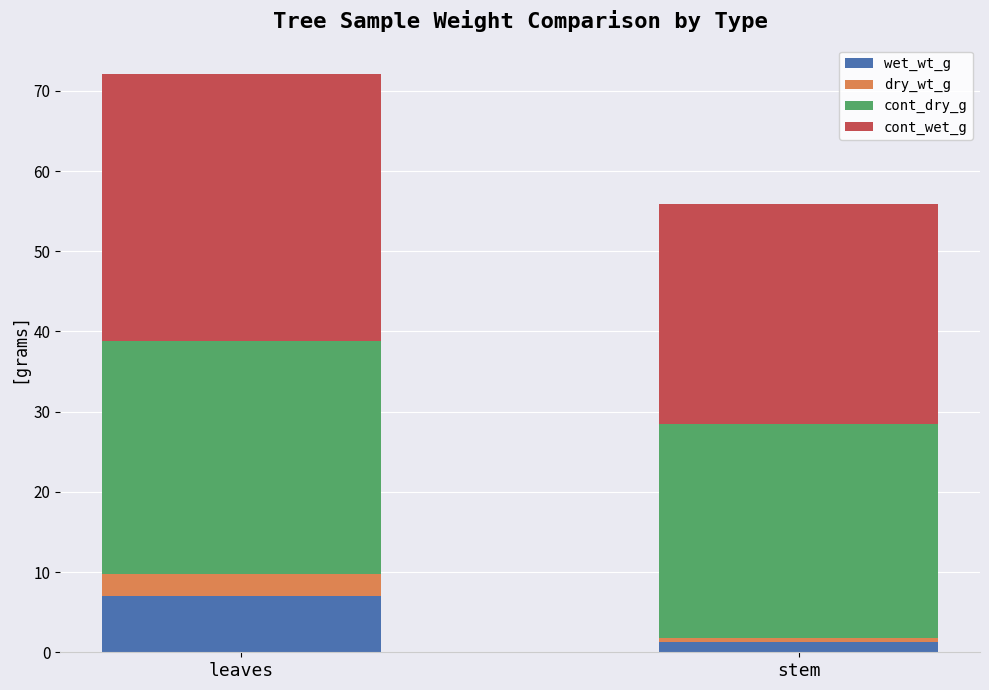

At which category is the sum across all series the highest?

leaves